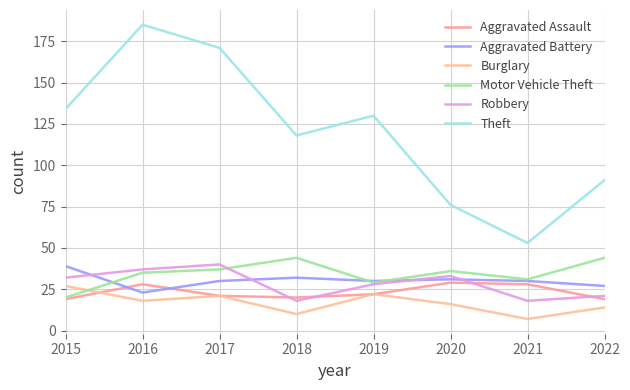

True or false: Burglary has more than 2 points higher than both neighbors.

False